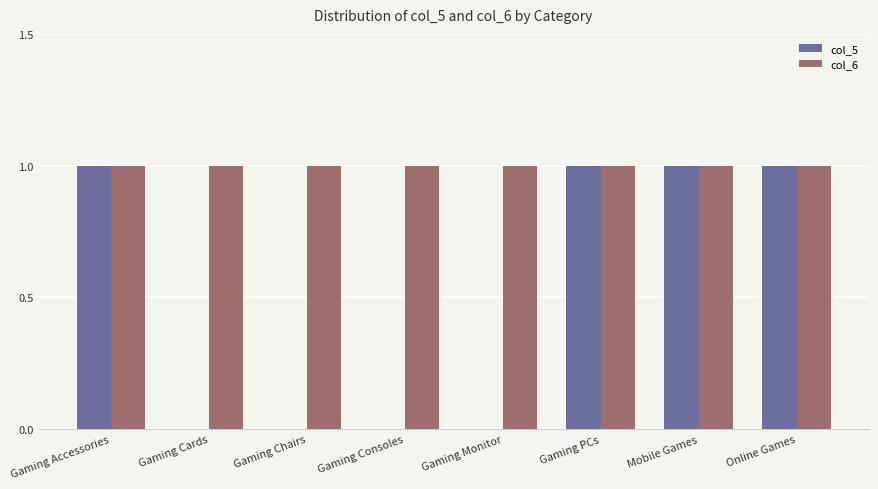

Which series changed the most between Gaming Accessories and Gaming Chairs?

col_5